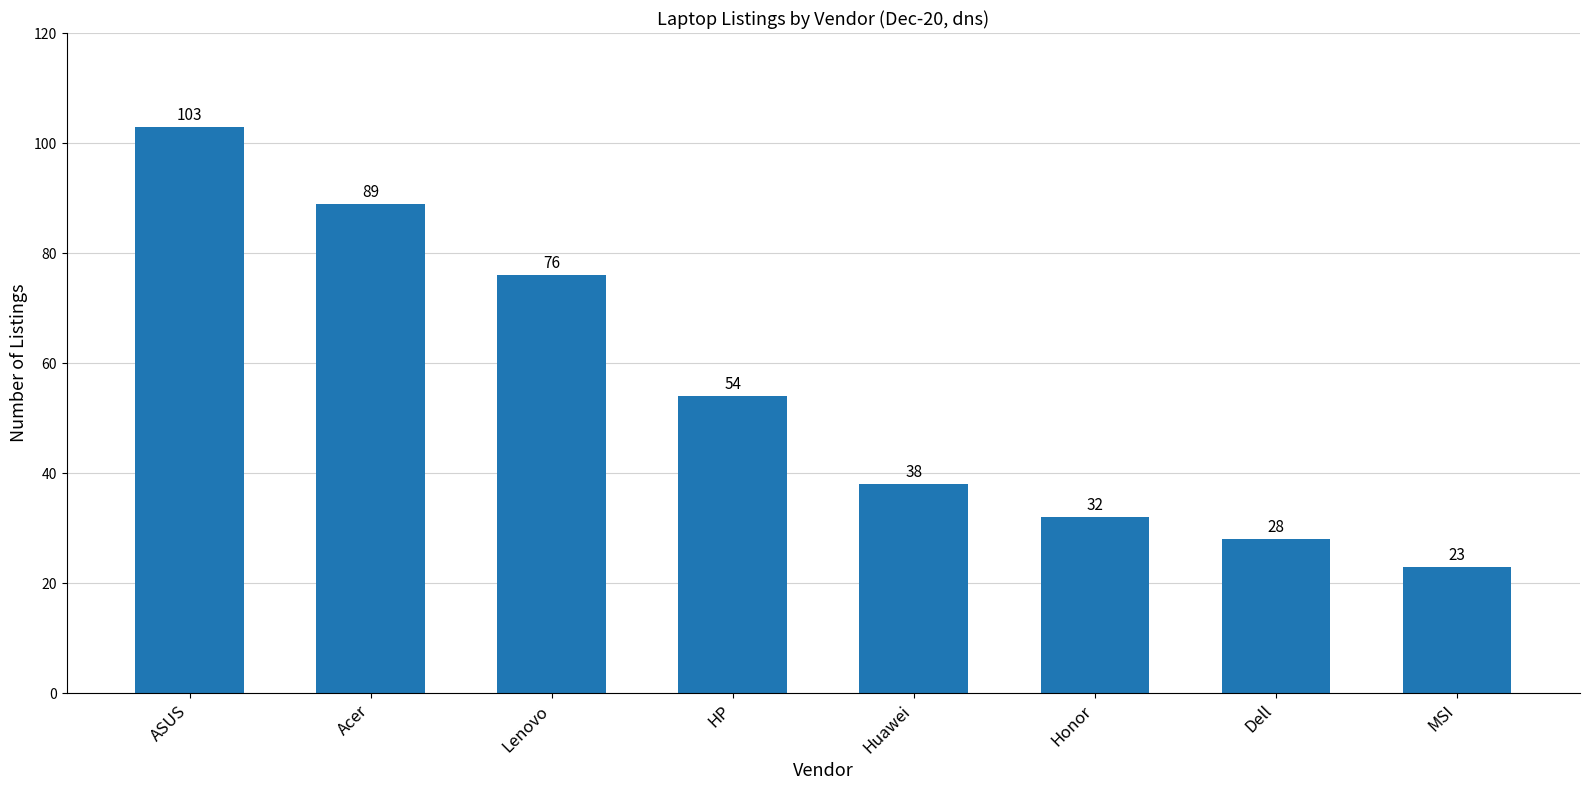

At which category does the chart reach its minimum across all series?

MSI